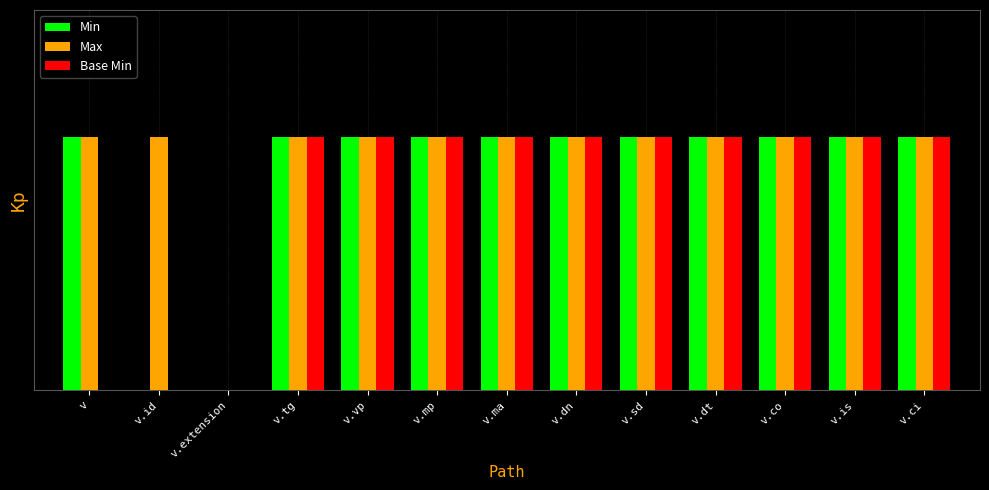

What is the sum of the Min values at v.tg and v.sd?

2